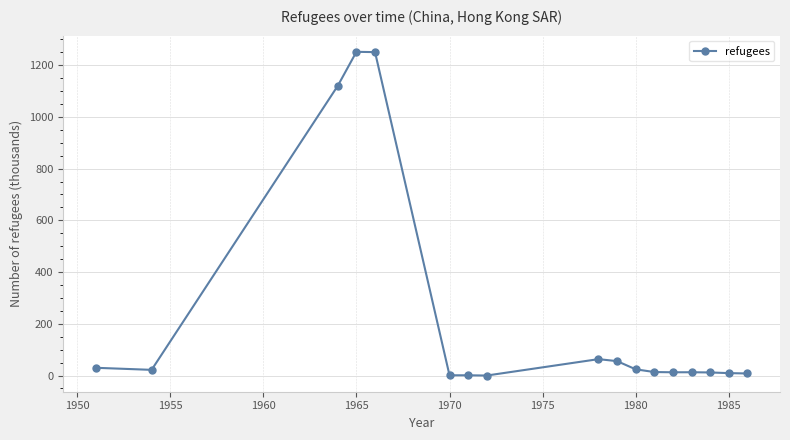

What is the sum of all values?

3886.8